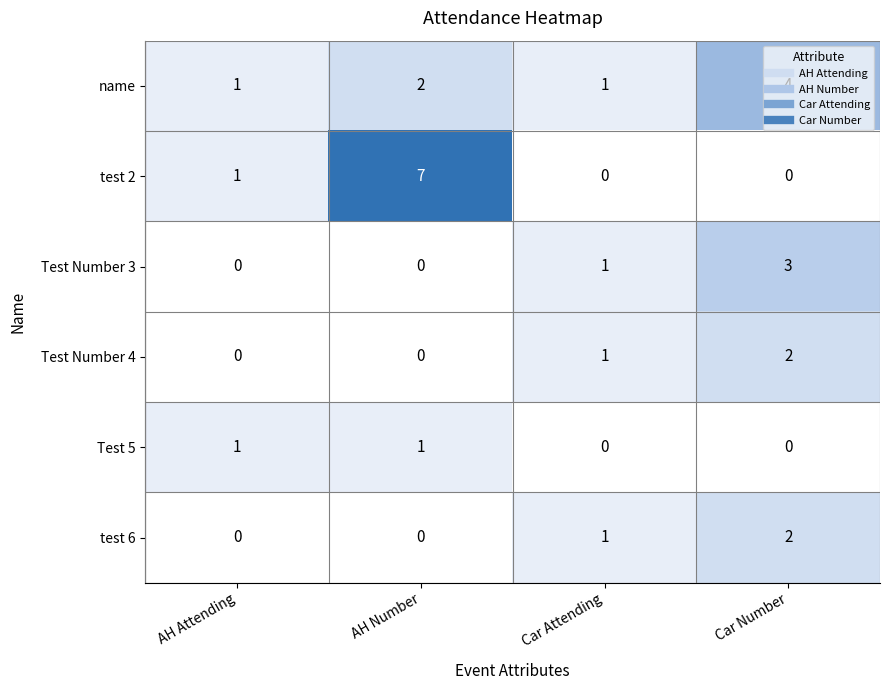

At how many categories does at least one series exceed 0?

4